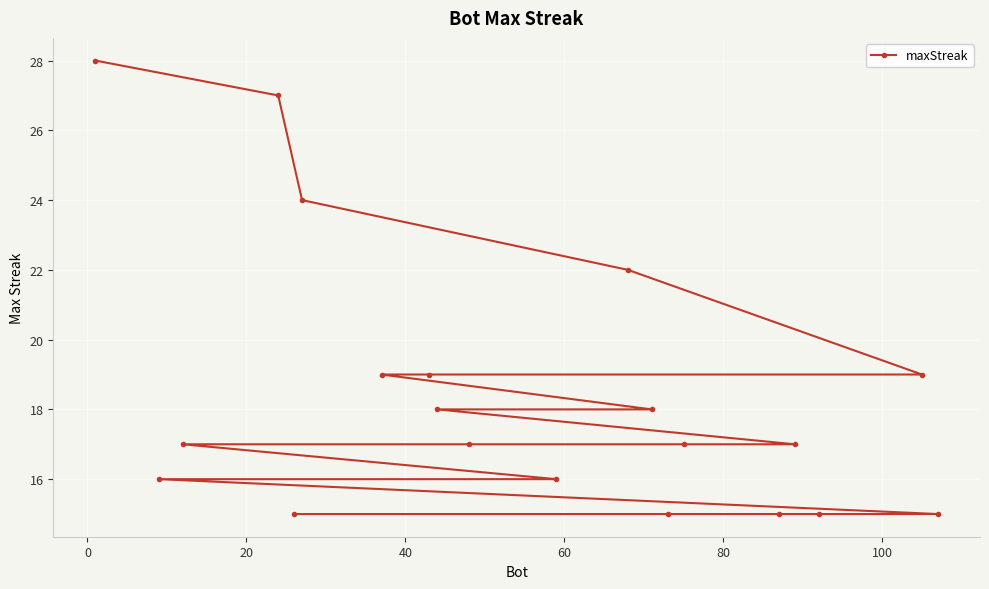

How many values are below 17?

7